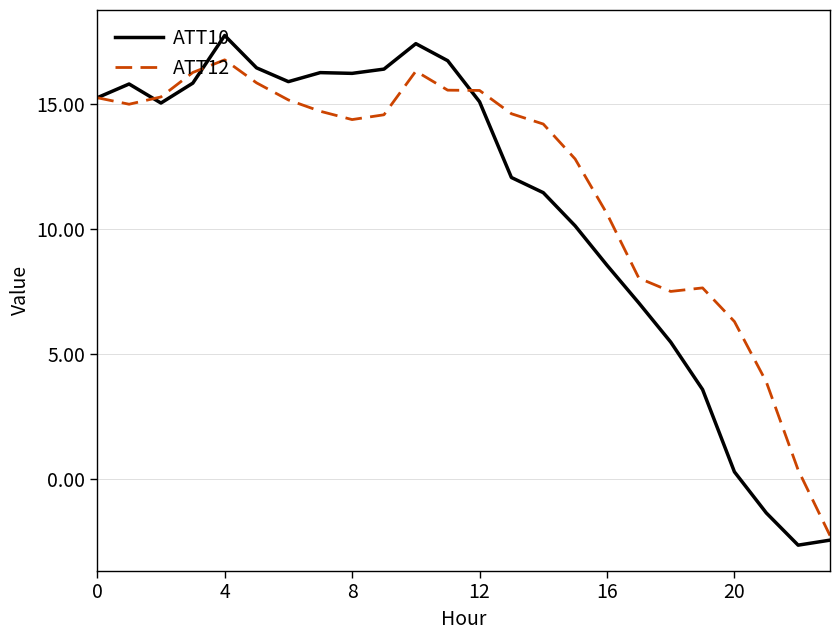

True or false: ATT12 and ATT10 cross at least once.

True